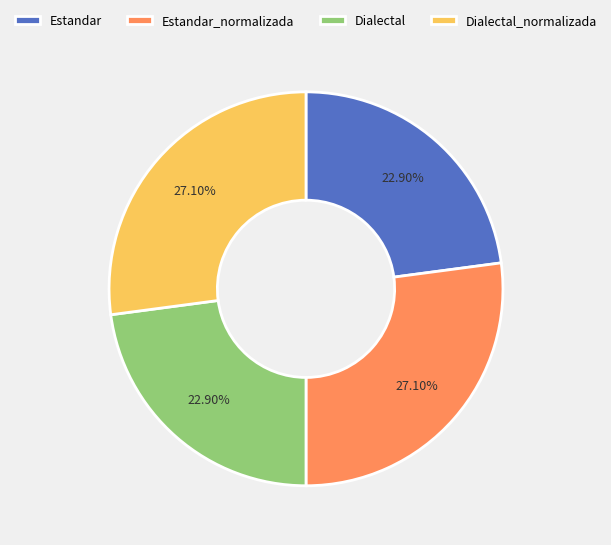

How much of the chart is everything except Estandar?

77.1%